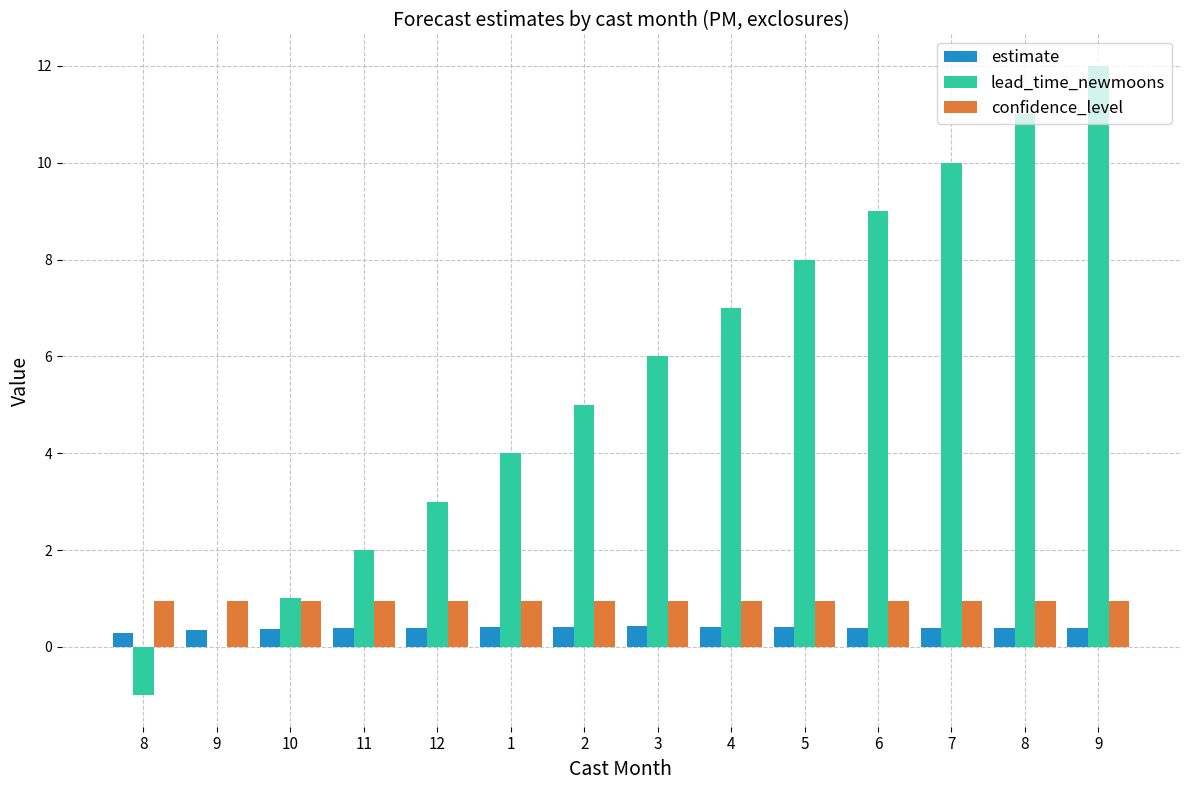

What is the label of the 1st bar from the right?

9